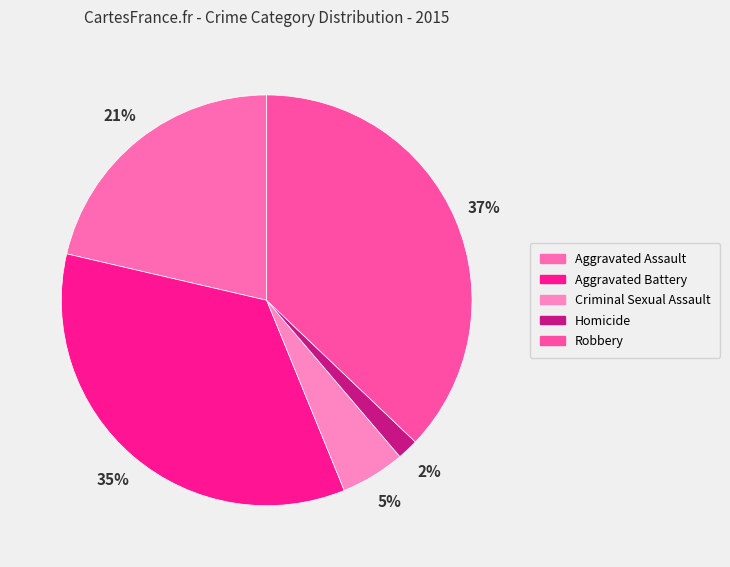

To the nearest percent, what is the combined percentage of Criminal Sexual Assault and Aggravated Assault?

26%